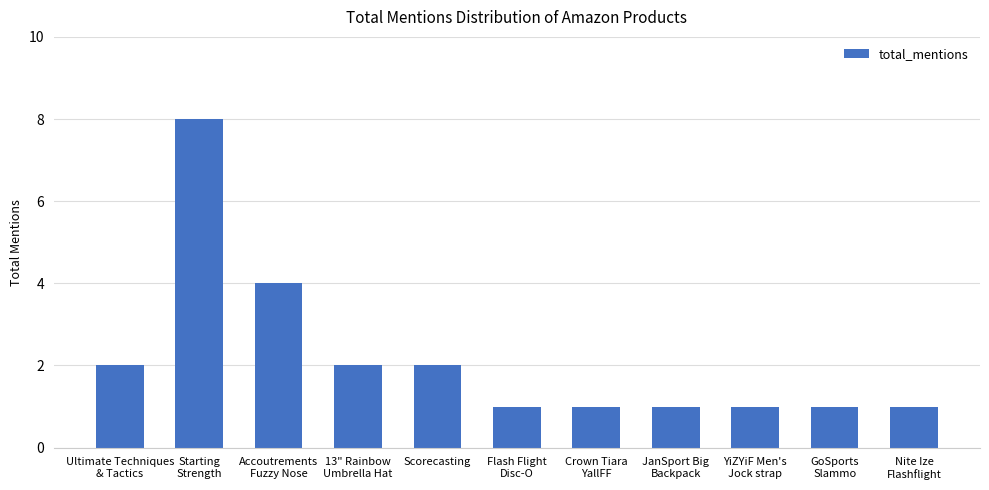

Where is the data nearest to the value 4?

Accoutrements
Fuzzy Nose